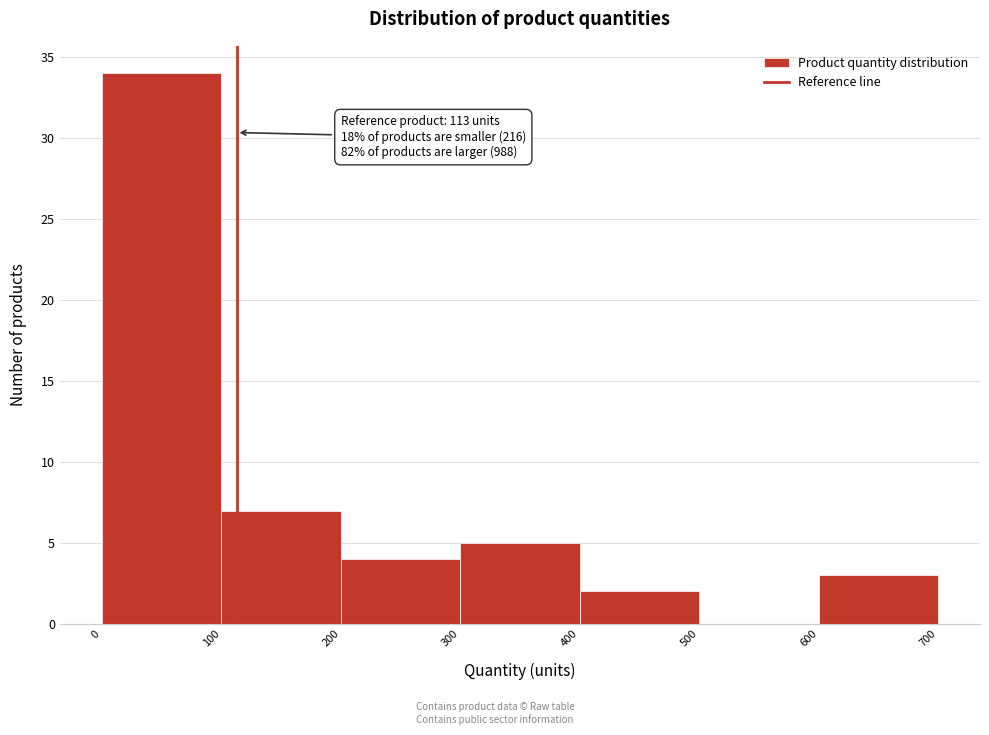

Over which range of the x-axis is the bar tallest?

0 to 100